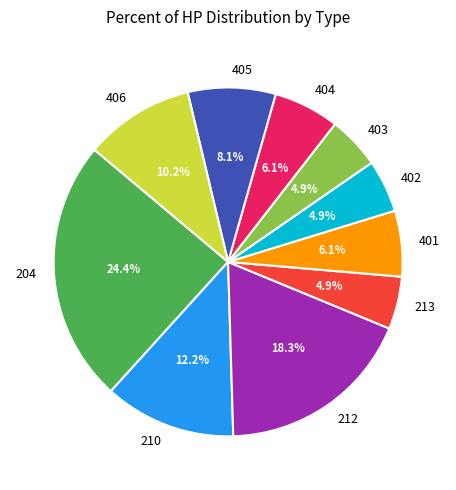

Count the number of slices in the pie.

10